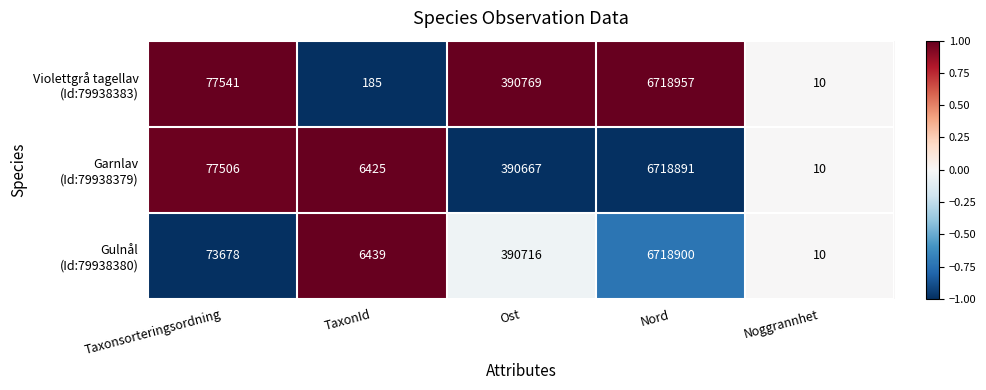

Count the number of data series in this chart.

3